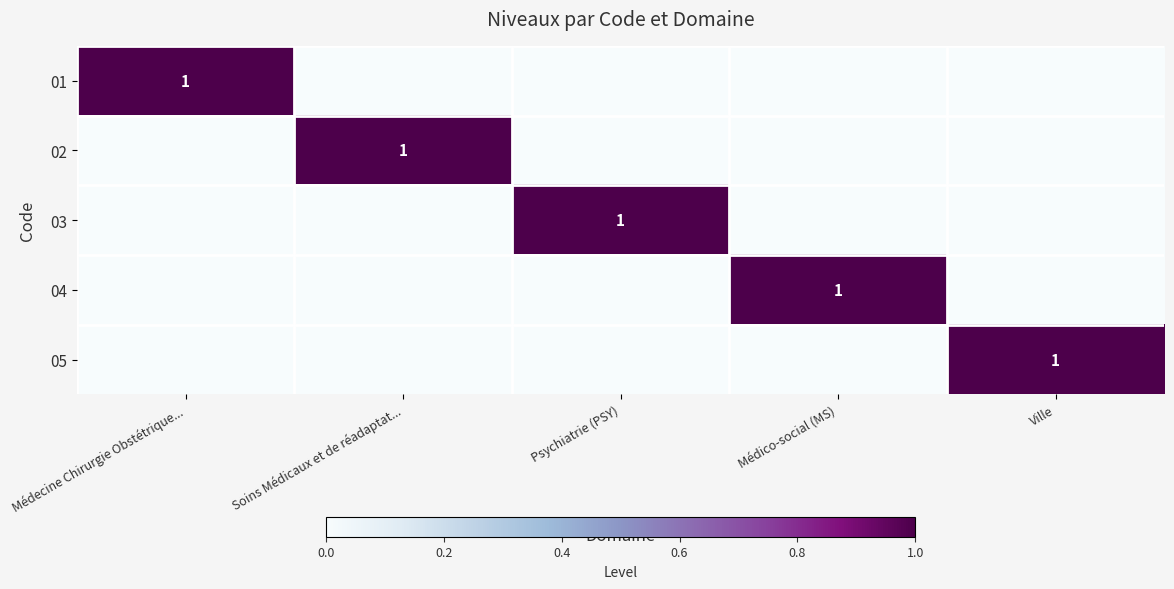

What is the difference between the highest and lowest values at Médico-social (MS)?

1